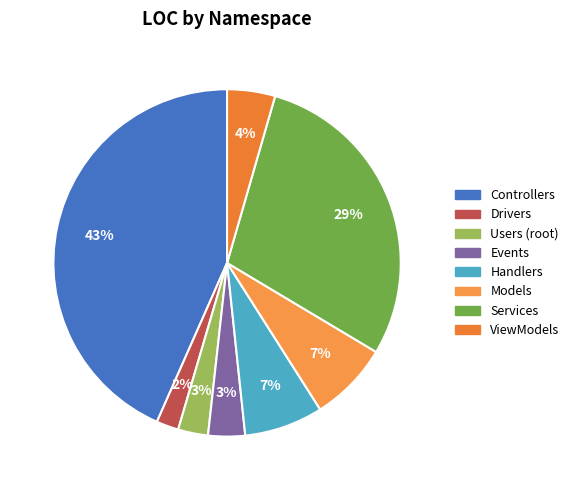

Is there a majority slice in this chart?

No